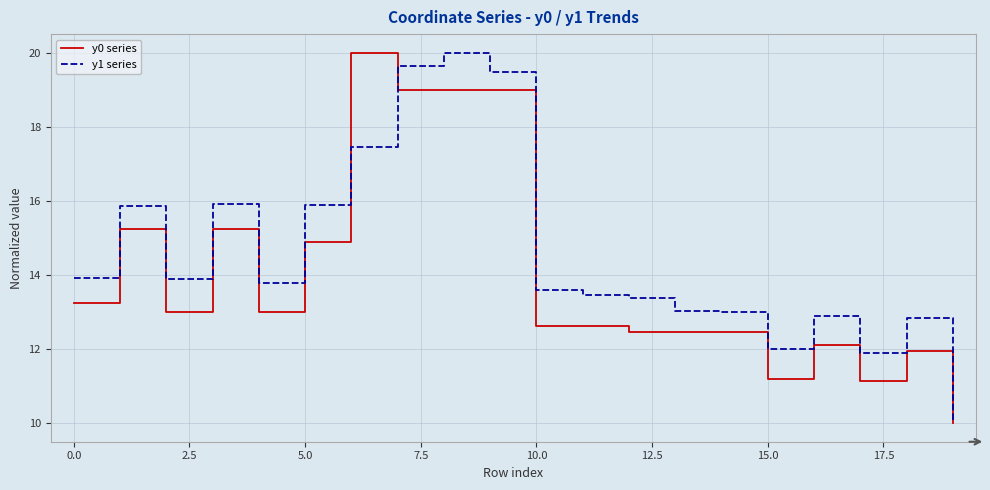

In y1 series, how many points are lower than both neighbors (excluding endpoints)?

4